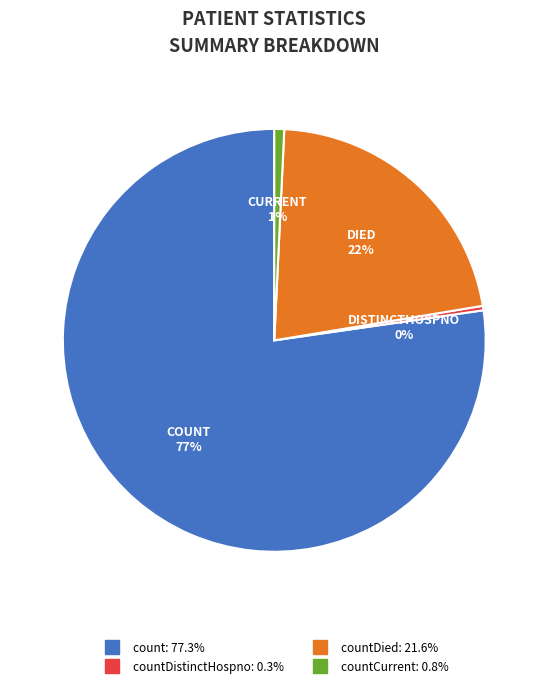

Count the number of slices in the pie.

4